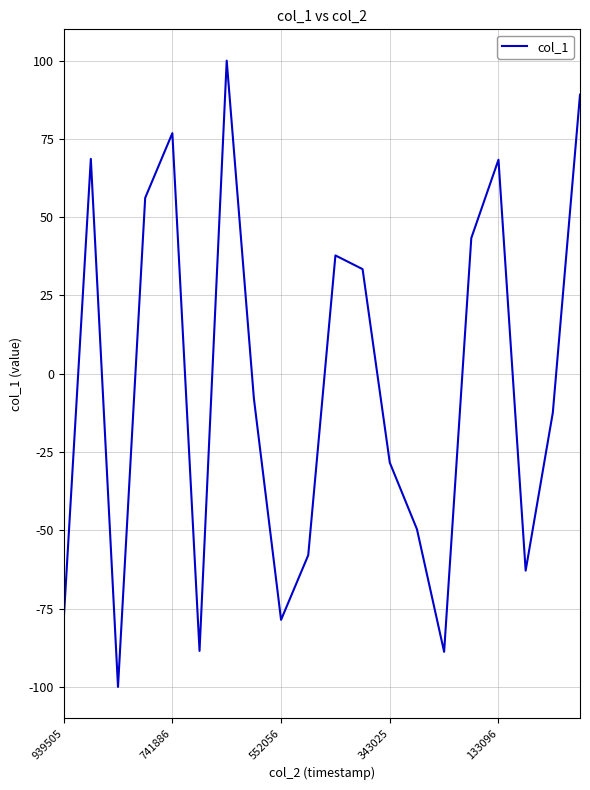

What is the difference between the maximum and minimum values?

200.0